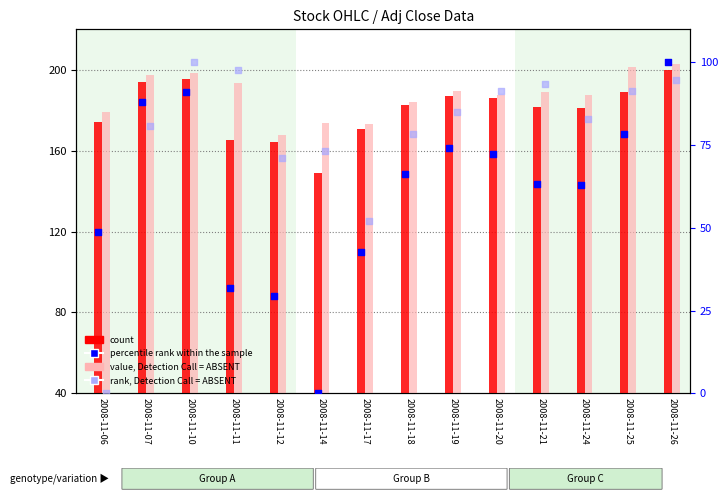

At which category is the sum across all series the highest?

2008-11-26